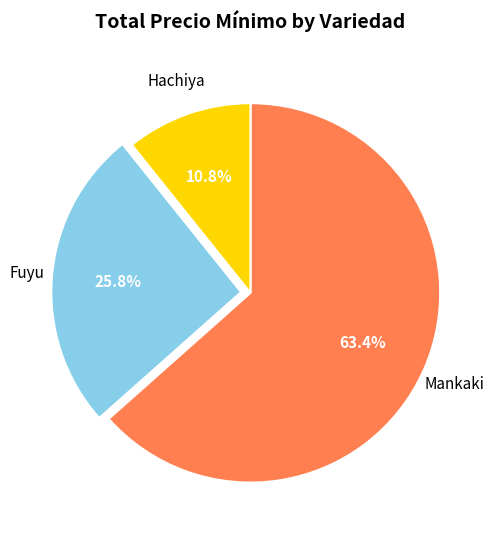

Do Fuyu and Mankaki together represent more than half of the pie?

Yes